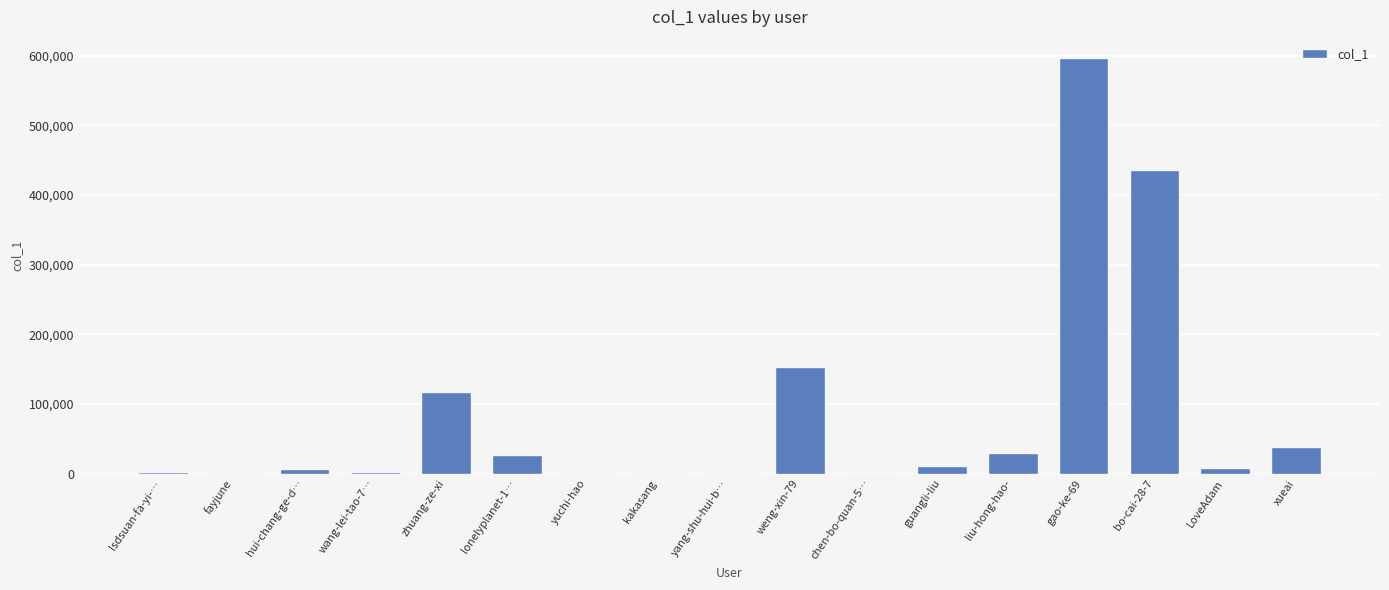

Approximately how many times larger is the value at liu-hong-hao- compared to fayjune?

33.8